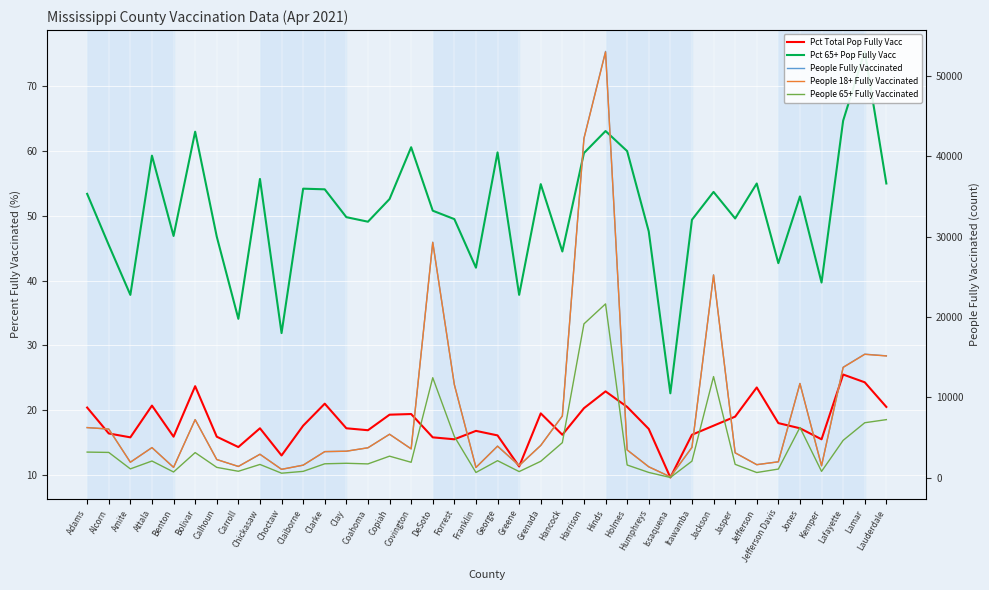

What is the average value of the Pct 65+ Pop Fully Vacc series?

50.7